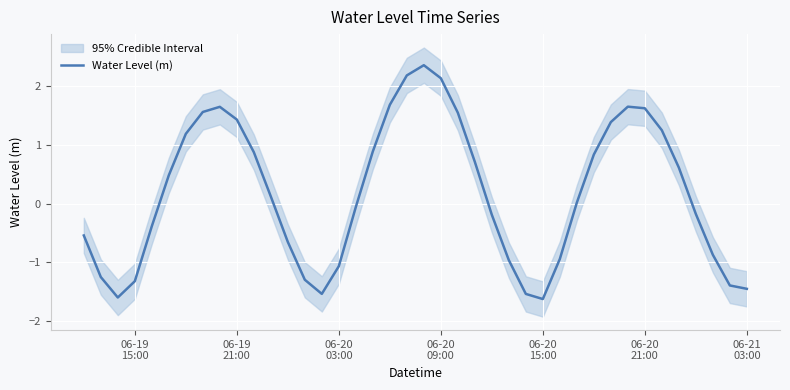

What is the value of the 23rd point from the left?

1.5